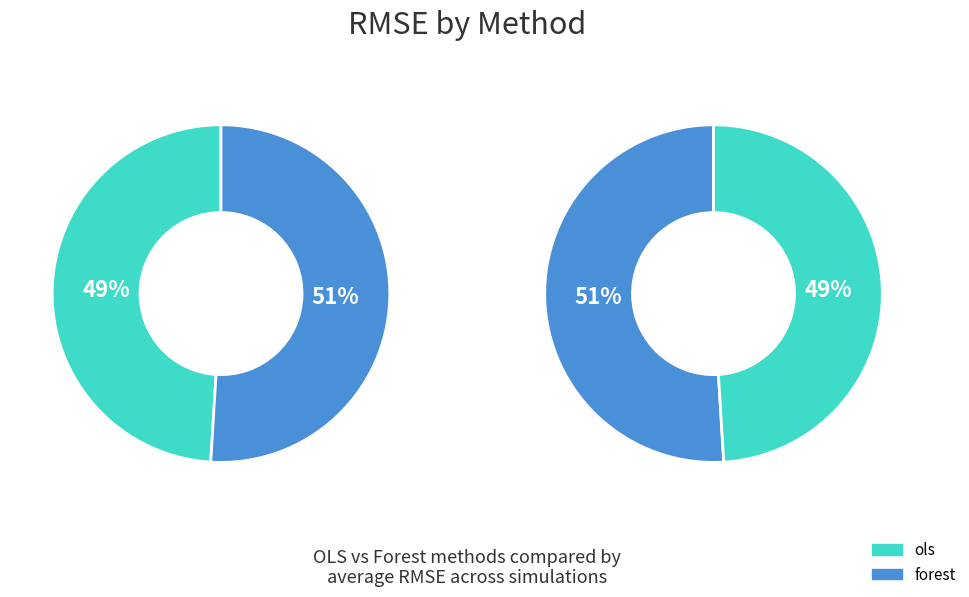

Does 12 represent more than half of the total?

No